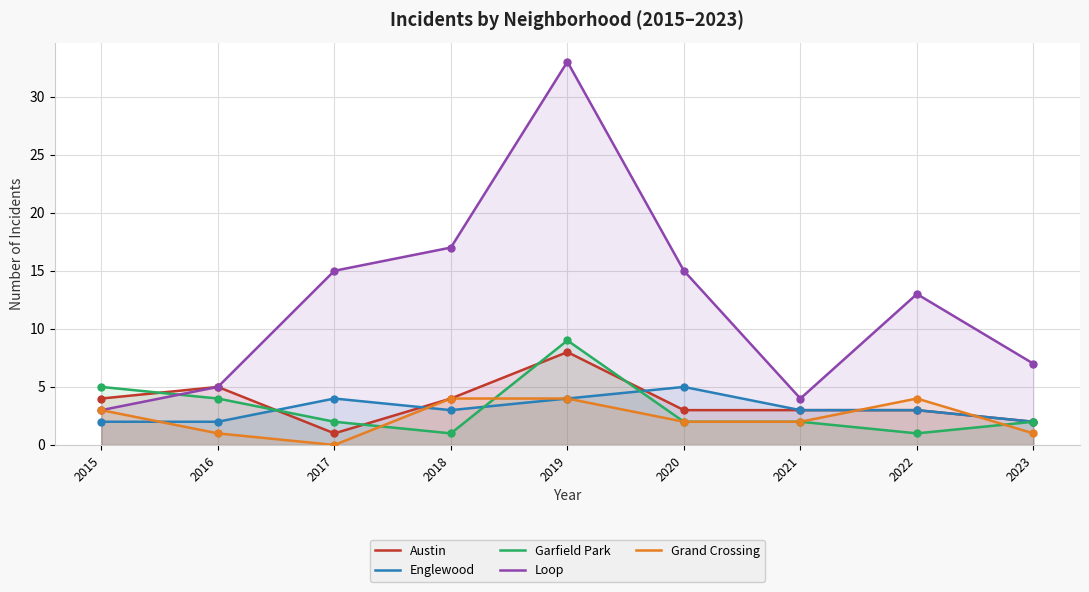

What is the total value across all series at 2019?

58